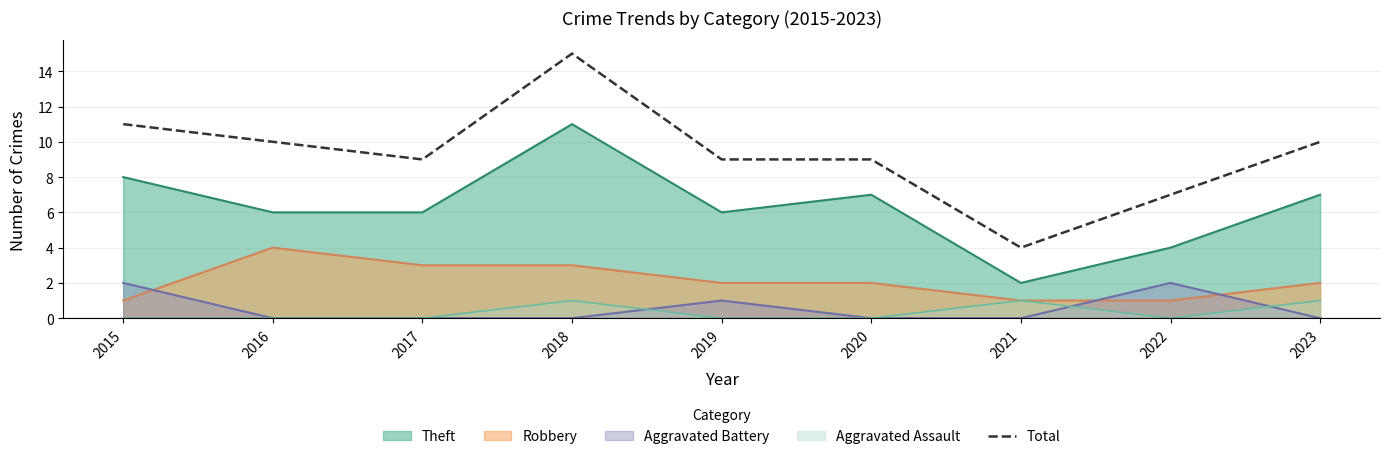

How many values are below 9?

2